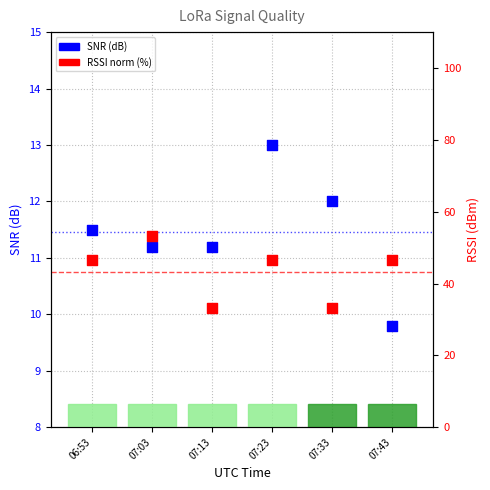

Which series reaches the minimum Y coordinate?

SNR